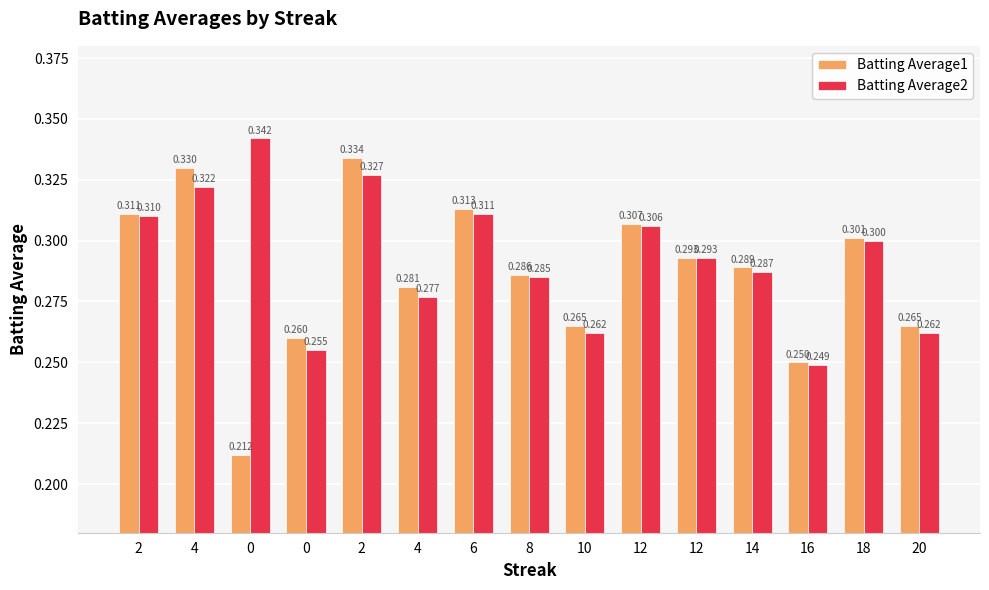

What is the label of the 8th bar from the right?

8